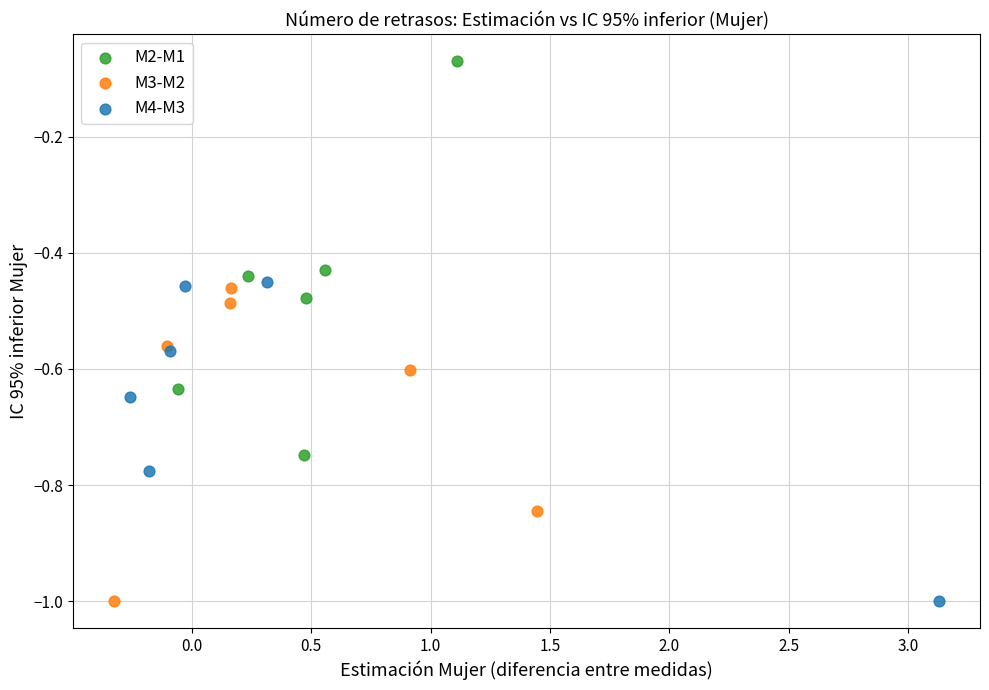

Which series has the largest Y range (max minus min)?

M2-M1